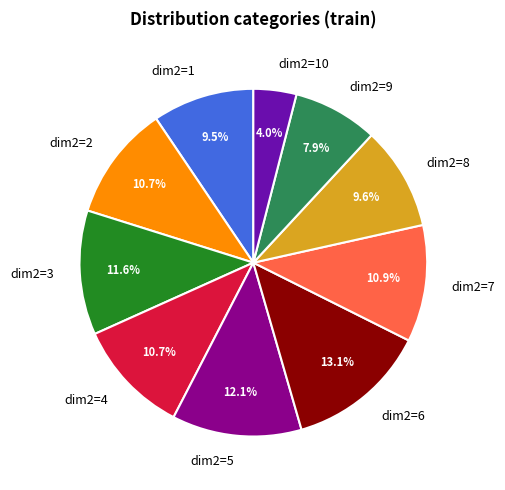

How many segments does this pie chart have?

10